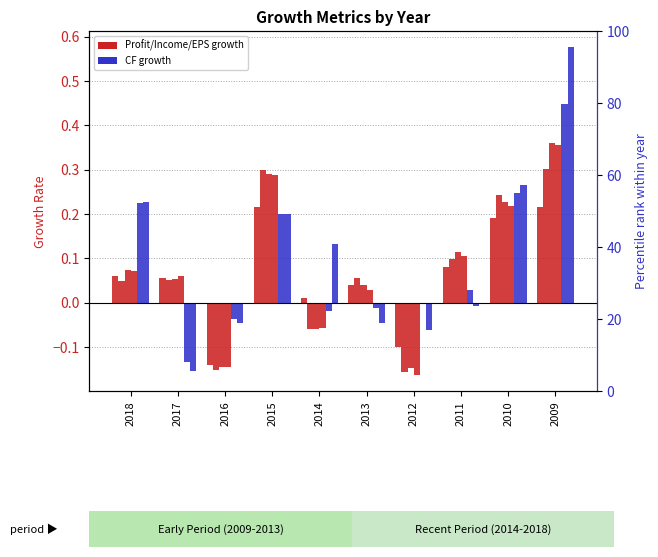

What is the value of the EPS Growth bar at the 1st from the left?

0.1